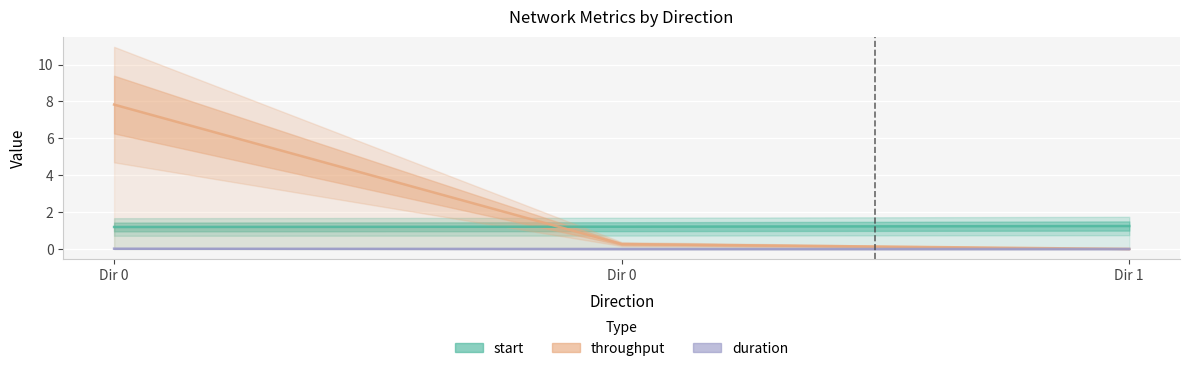

What is the maximum value shown in the chart?

7.8